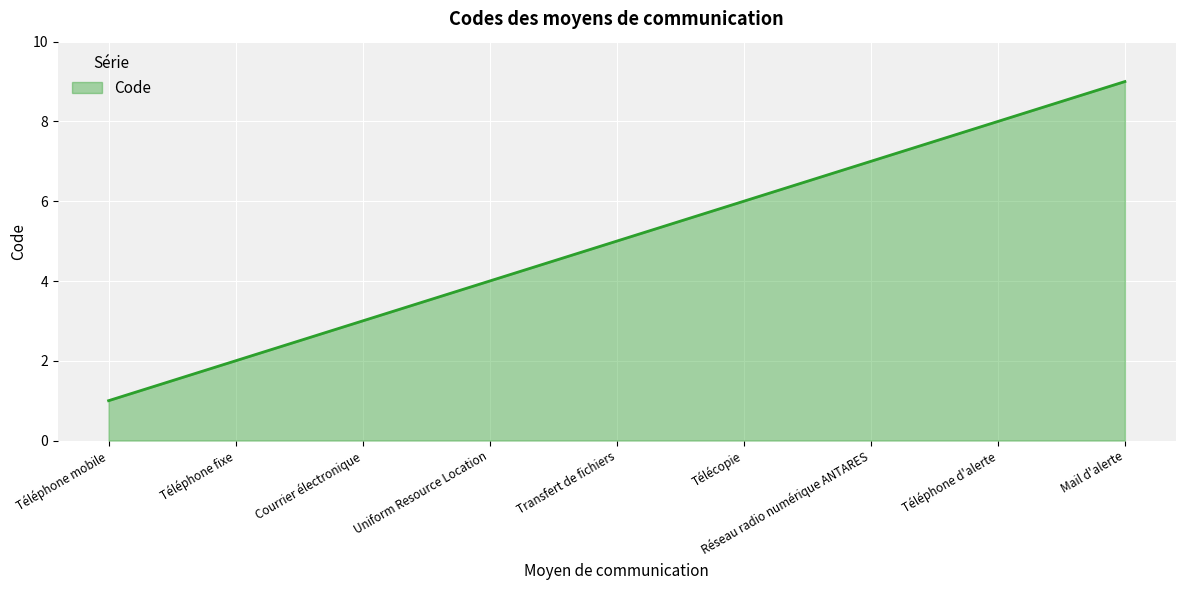

List the labels in order of value, smallest first.

Téléphone mobile, Téléphone fixe, Courrier électronique, Uniform Resource Location, Transfert de fichiers, Télécopie, Réseau radio numérique ANTARES, Téléphone d'alerte, Mail d'alerte